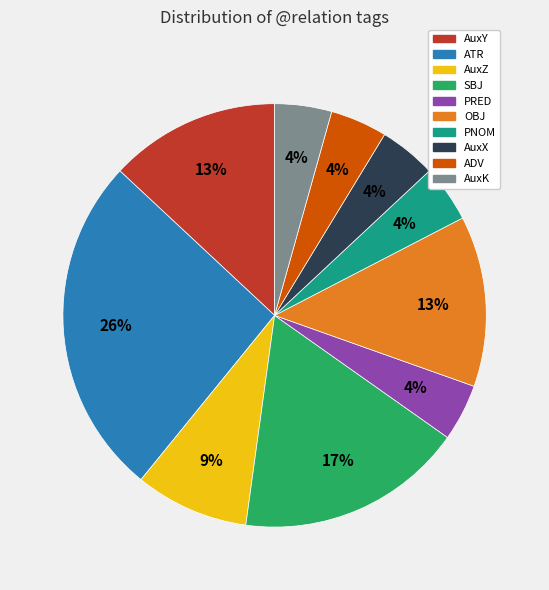

To the nearest percent, what percentage of the pie is AuxK?

4%